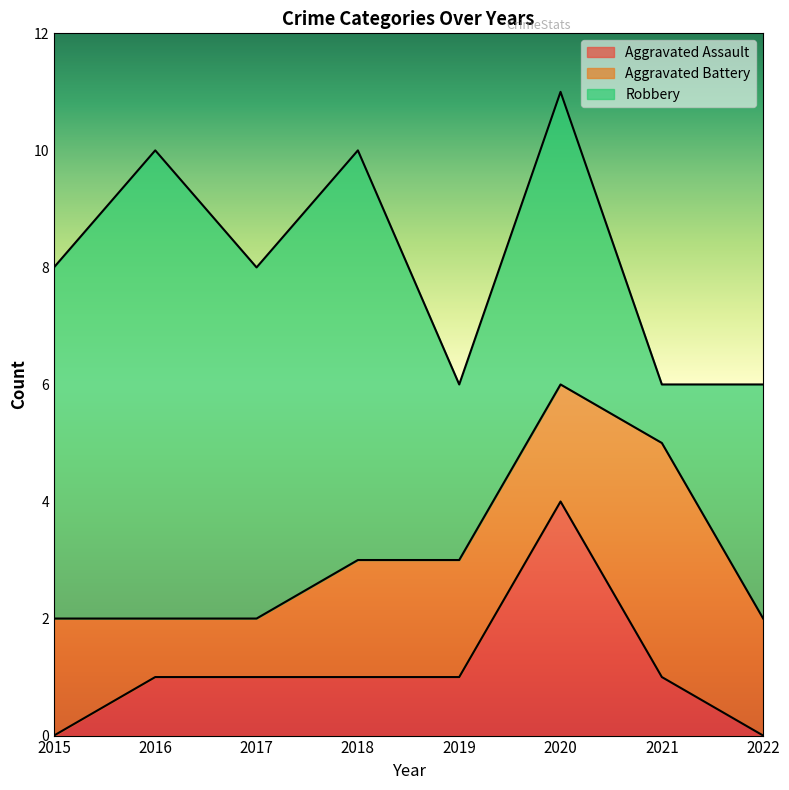

Rank the series at 2022 from lowest to highest value.

Aggravated Assault, Aggravated Battery, Robbery